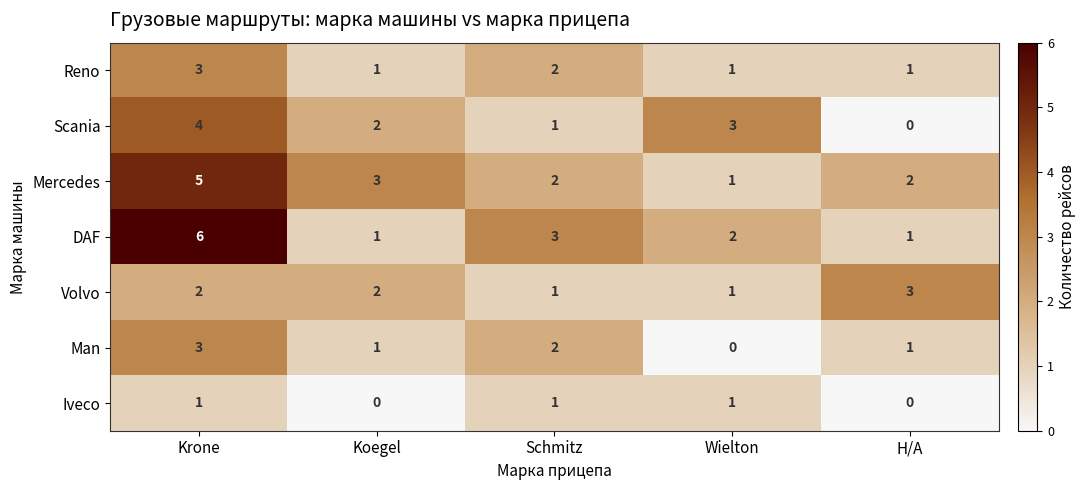

What is the difference between the maximum and minimum values in the Man series?

3